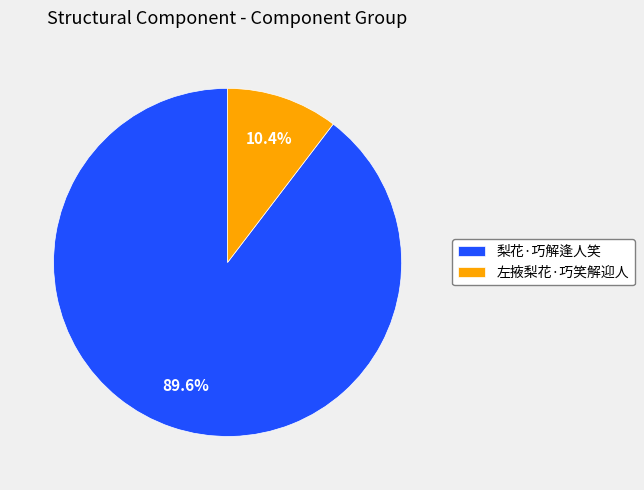

The 梨花·巧解逢人笑 slice represents 99% of the pie. True or false?

False